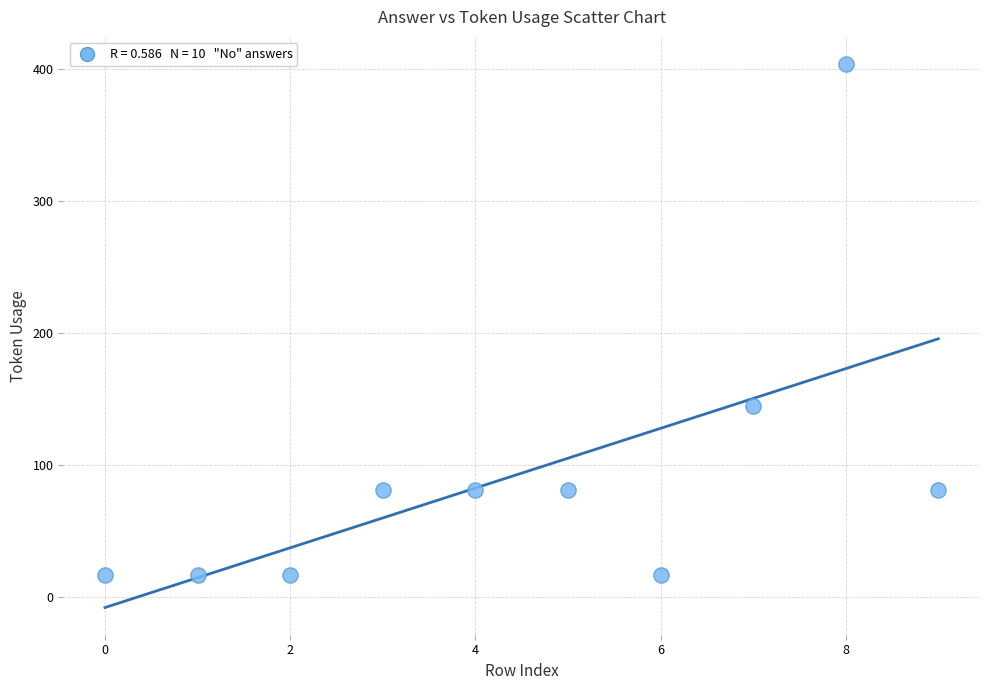

What Y value in the scatter plot is closest to 210?

145